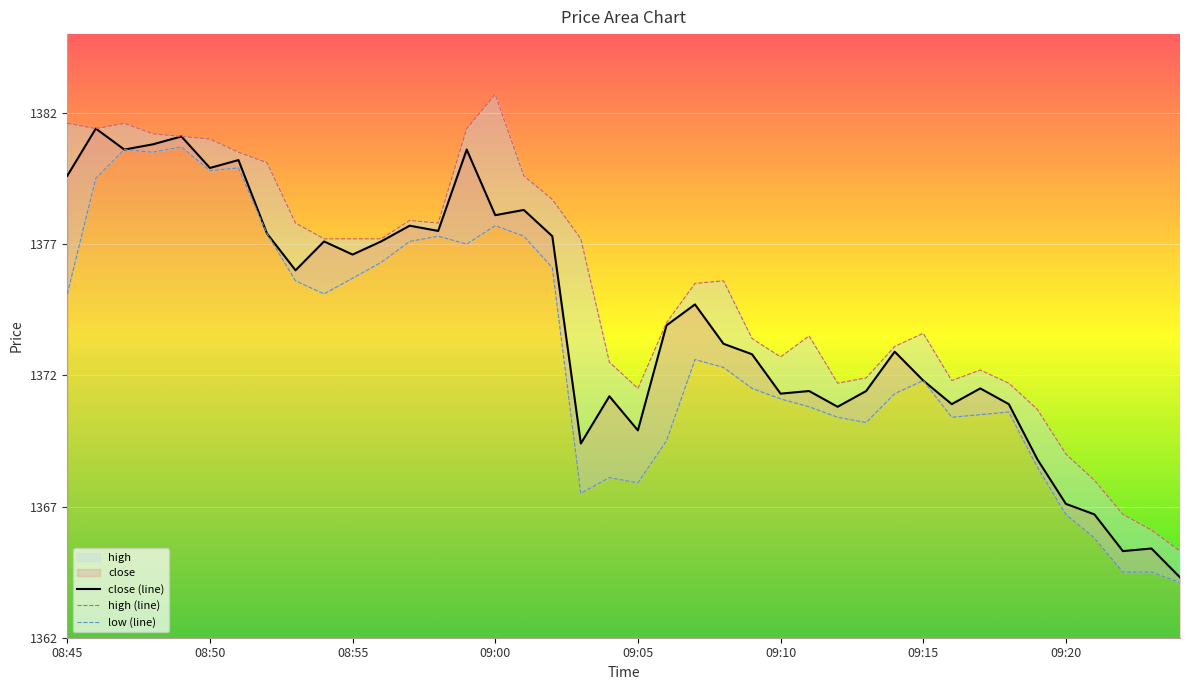

At which label is close closest to 1372?

09:15